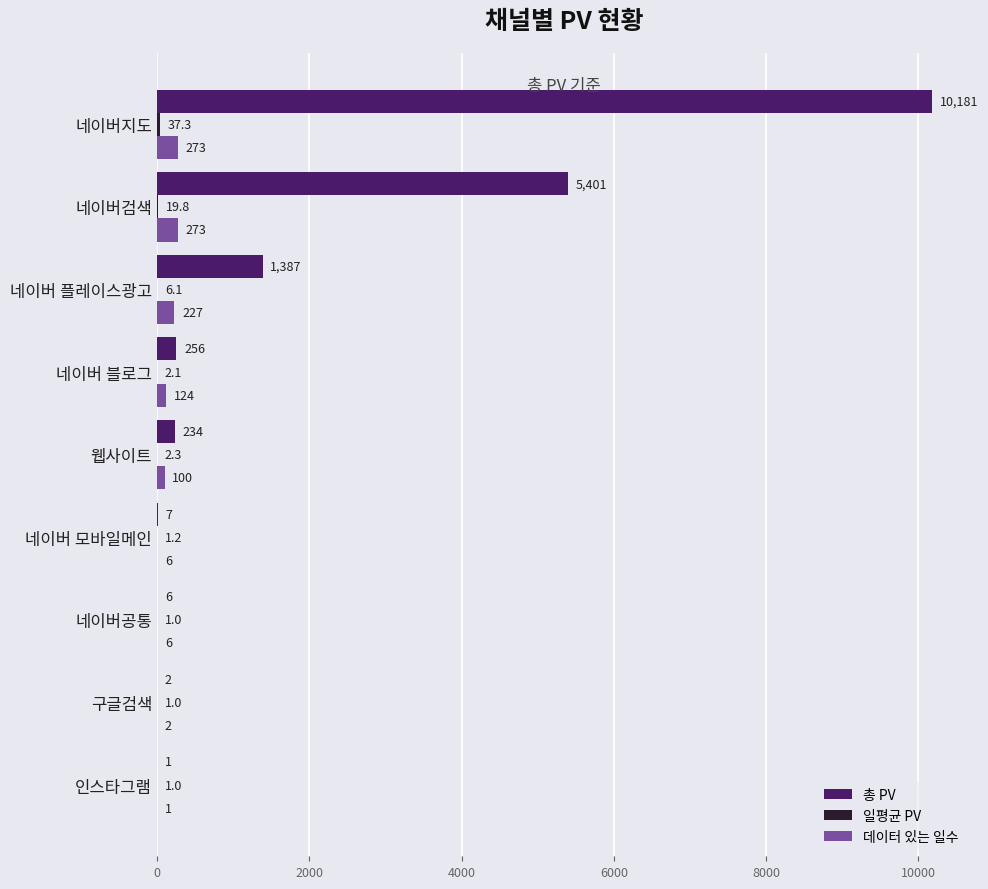

At which category is the sum across all series the highest?

네이버지도